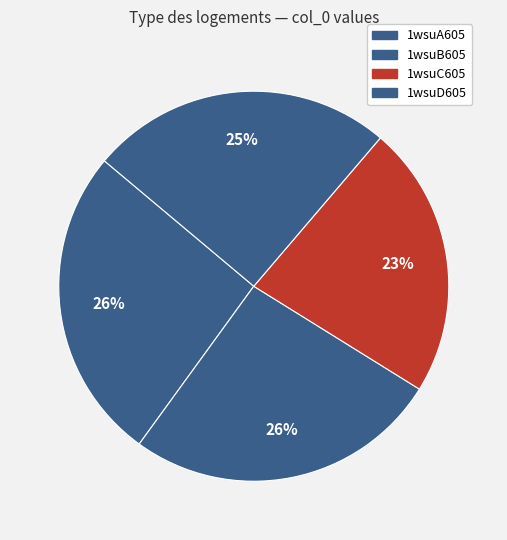

How many slices are in this pie chart?

4